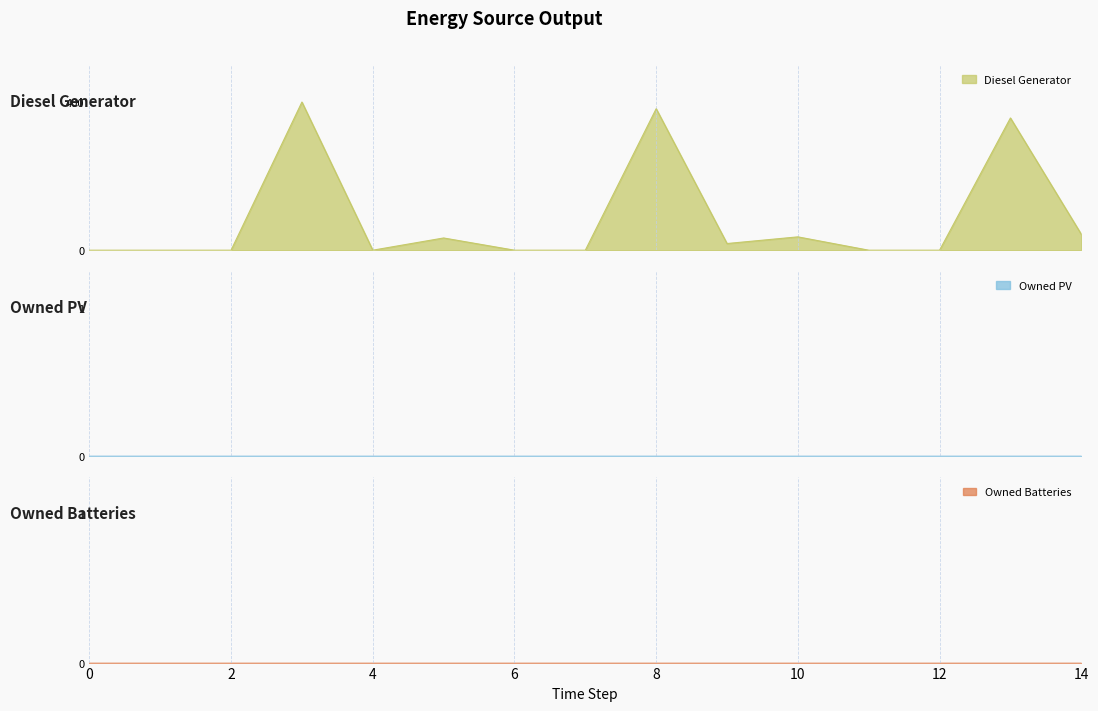

Is the value of Diesel Generator at 14 greater than the value of Owned Batteries at 3?

Yes